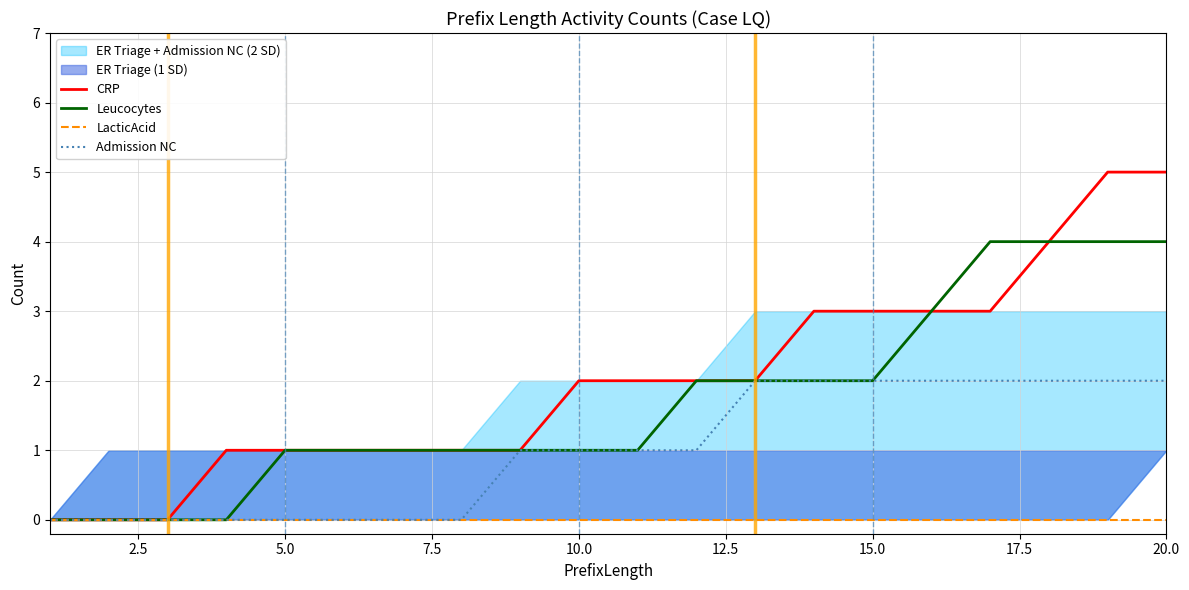

Which series has the widest spread of values?

CRP